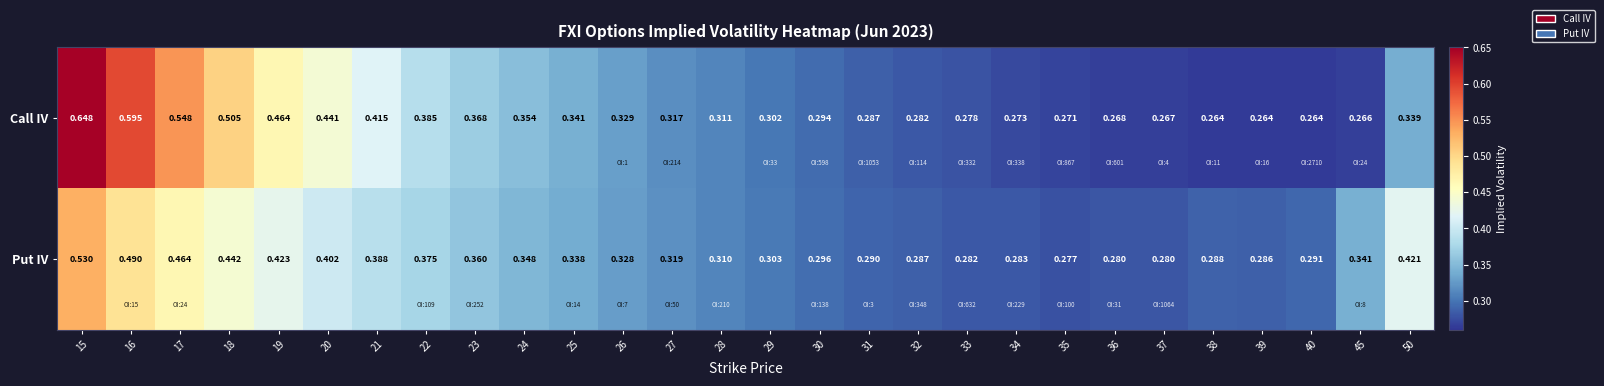

Which series changed the most between 21 and 30?

Call IV